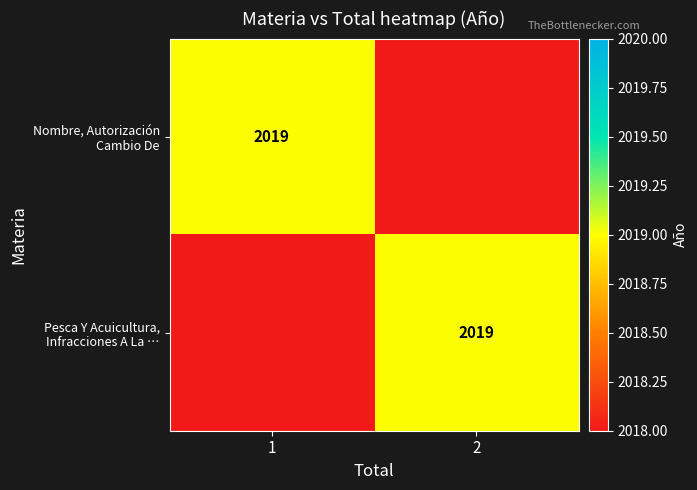

What is the total value across all series at 2?

4037